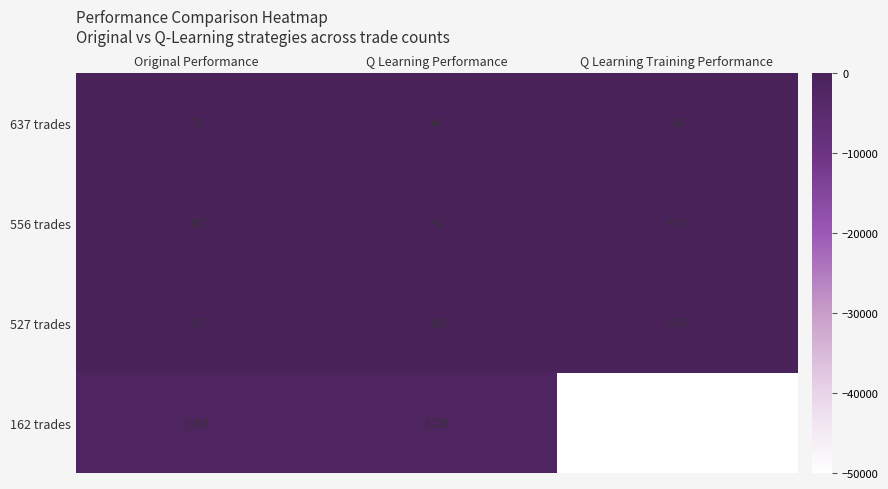

How many distinct data groups are displayed?

4